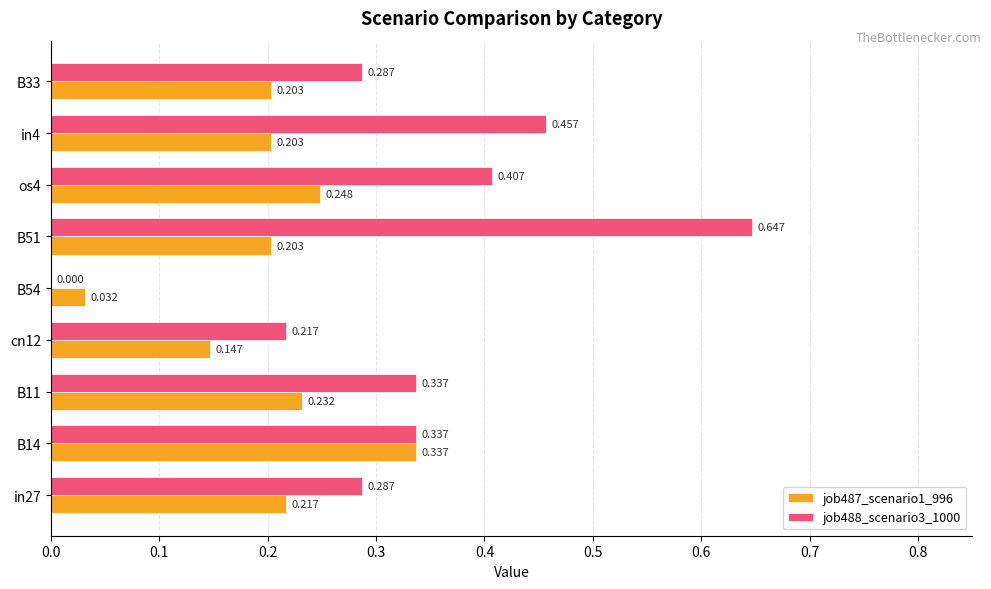

How many categories are shown in the chart?

9